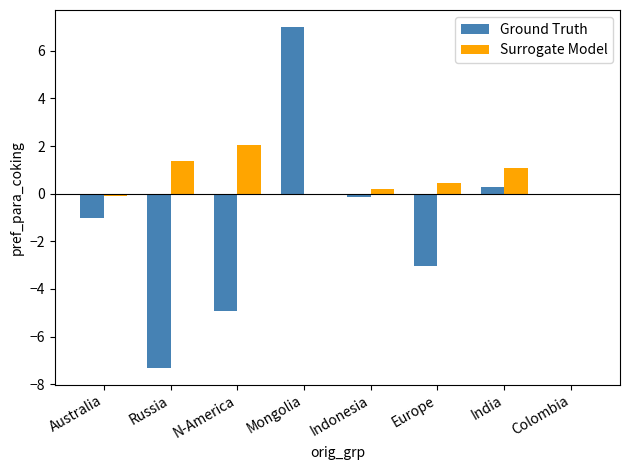

Which series changed the most between Mongolia and India?

Ground Truth